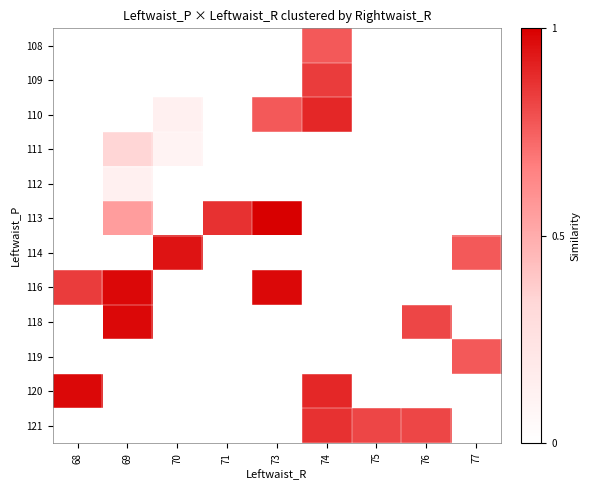

Which category has the lowest value across all series?

69